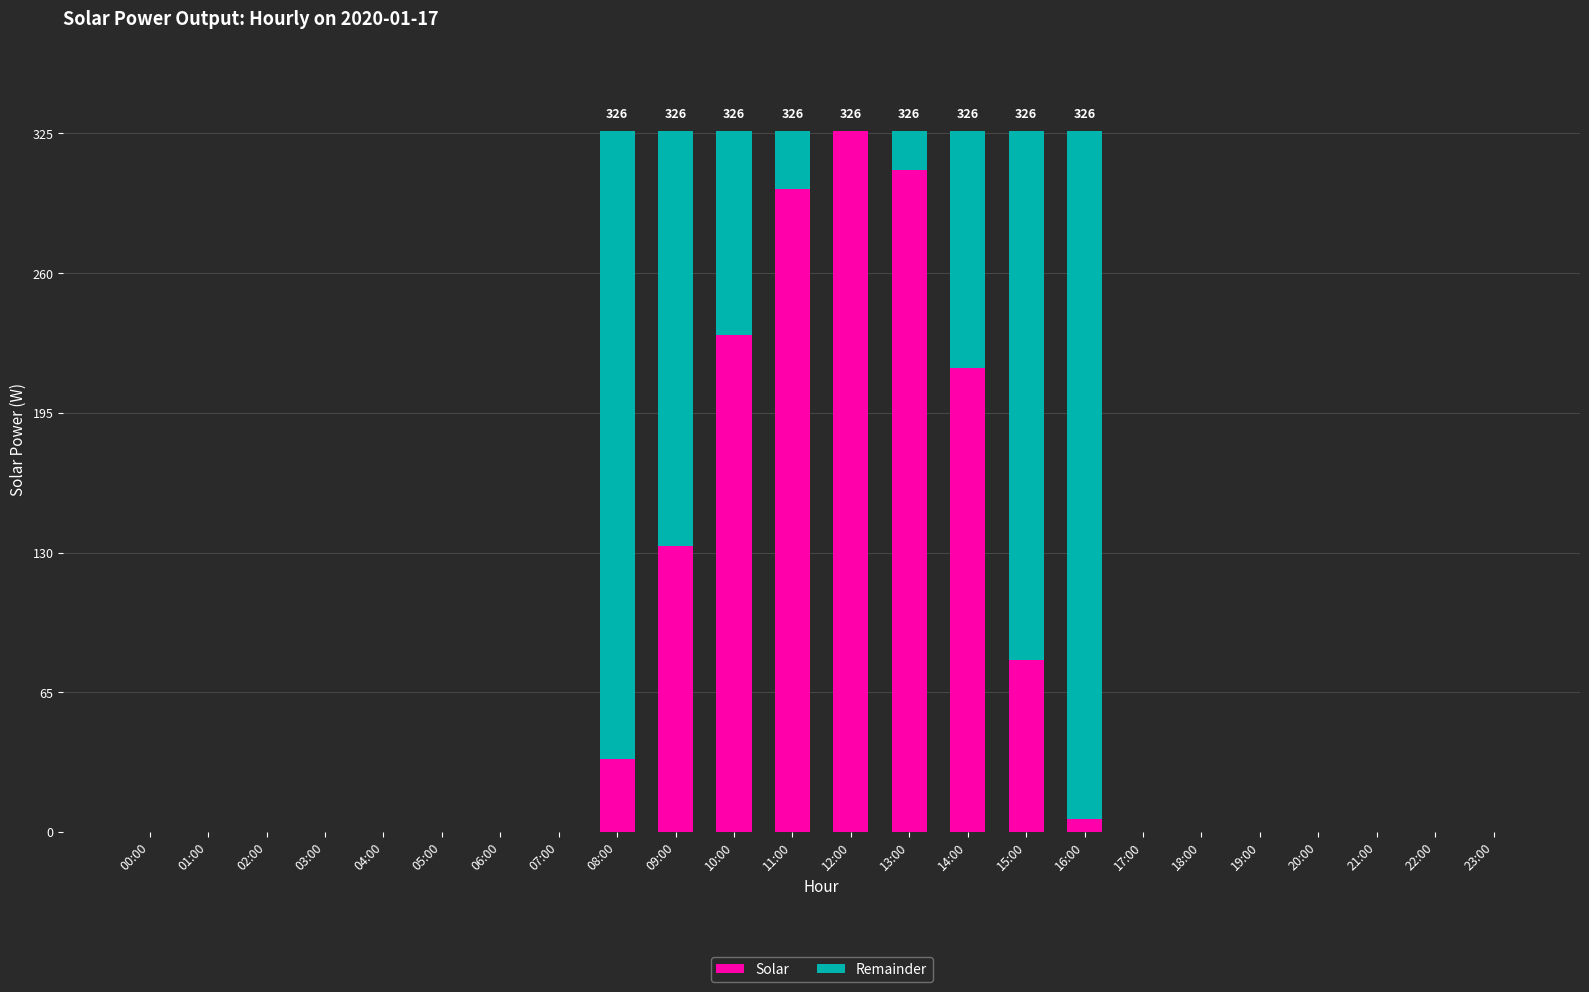

Which category has the highest value in the Solar series?

12:00